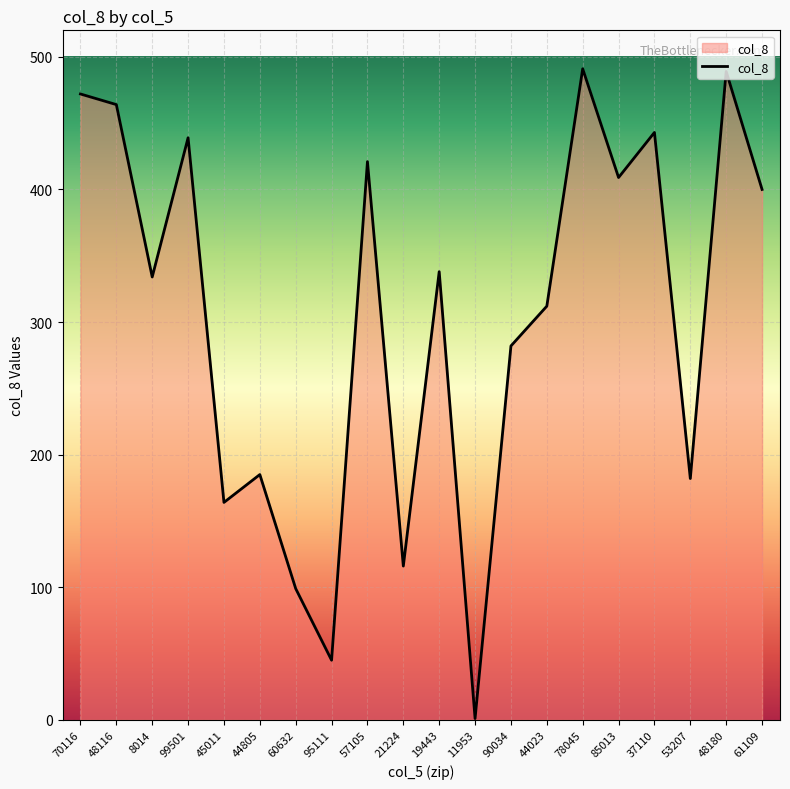

At which category does the data reach its first local peak?

99501